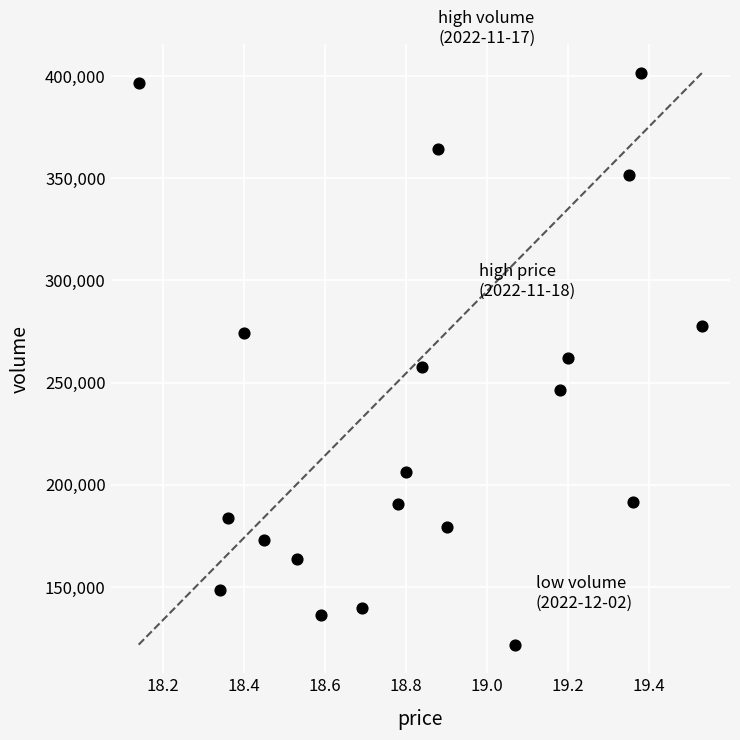

What is the range of Y values (max minus min)?

279835